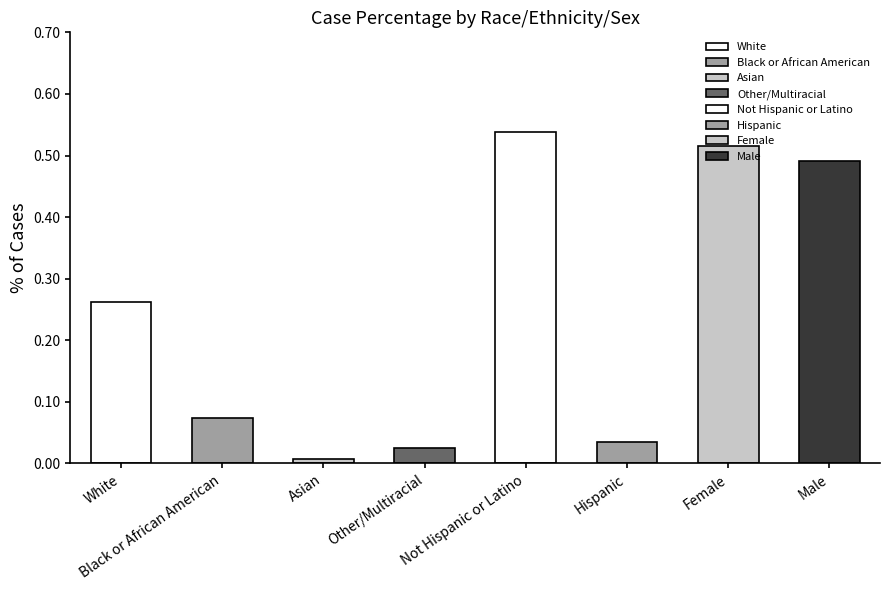

Rank the categories by value from highest to lowest.

Not Hispanic or Latino, Female, Male, White, Black or African American, Hispanic, Other/Multiracial, Asian